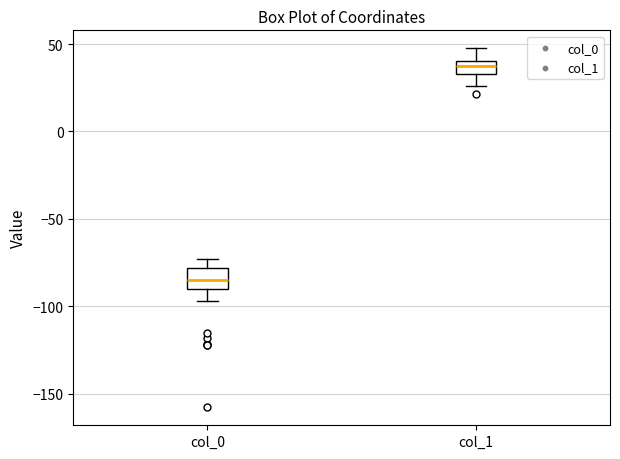

Where is the upper edge of the box for col_1 on the y-axis? The values are not printed on the chart, so give them approximately, as read against the axis.

40